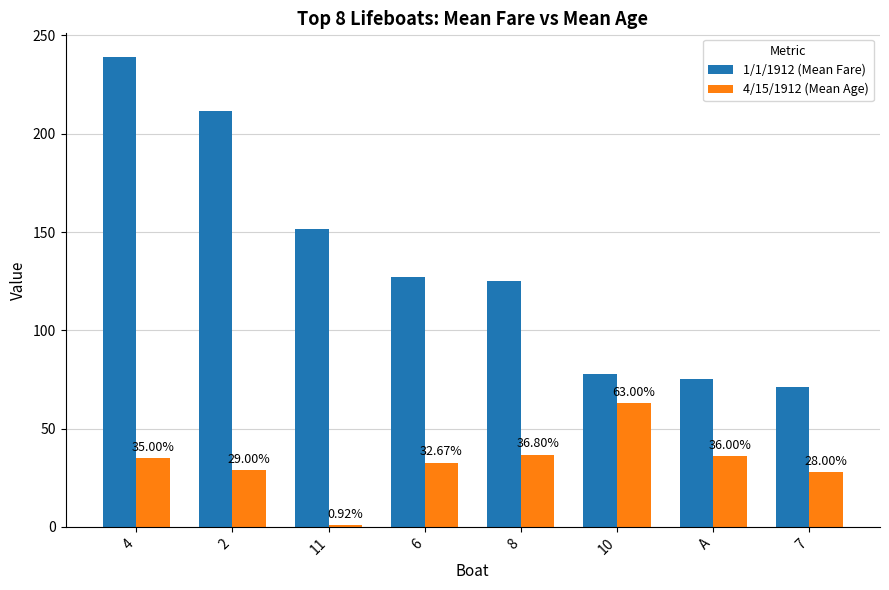

At 4, list the series in order from smallest to largest.

4/15/1912 (Mean Age), 1/1/1912 (Mean Fare)